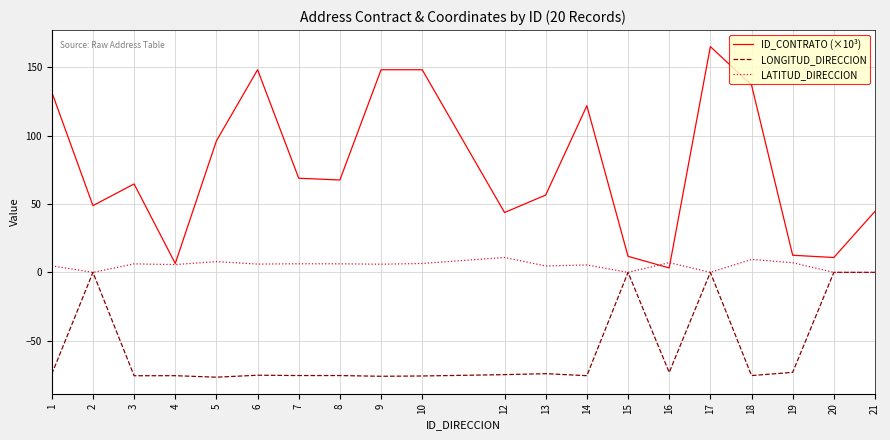

Count the number of categories in the chart.

20